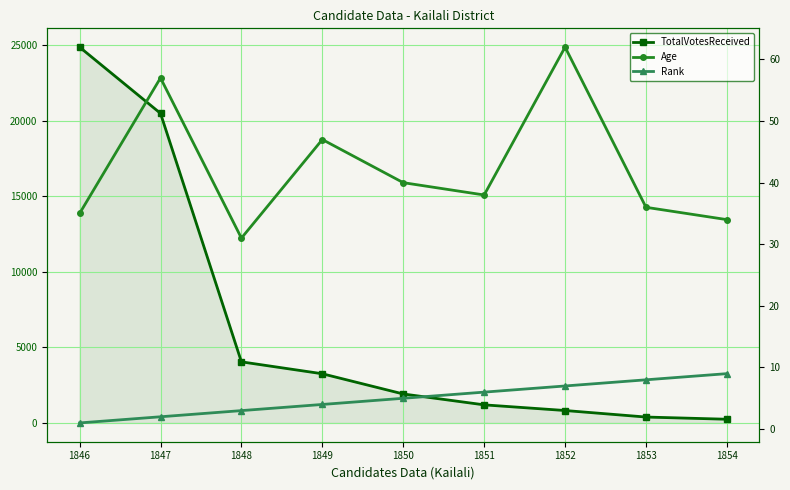

What is the value of the Age point at the 4th from the left?

47